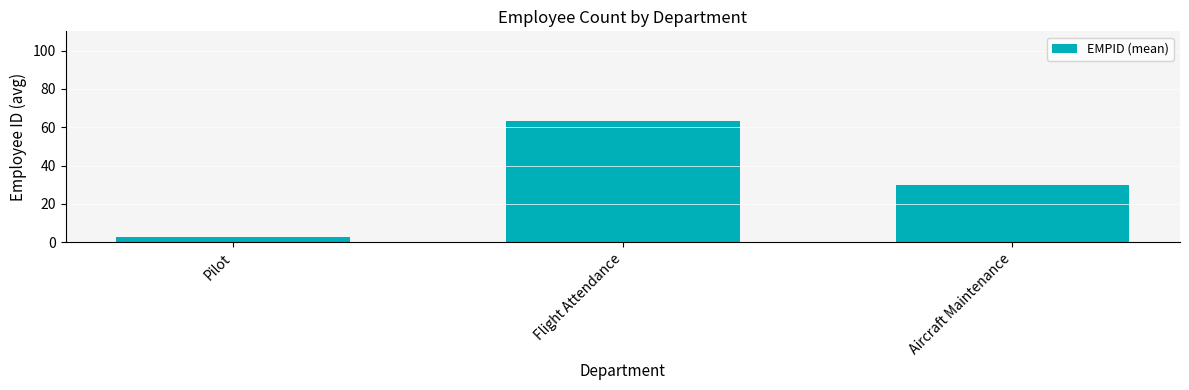

Which category has the highest value across all series?

Flight Attendance